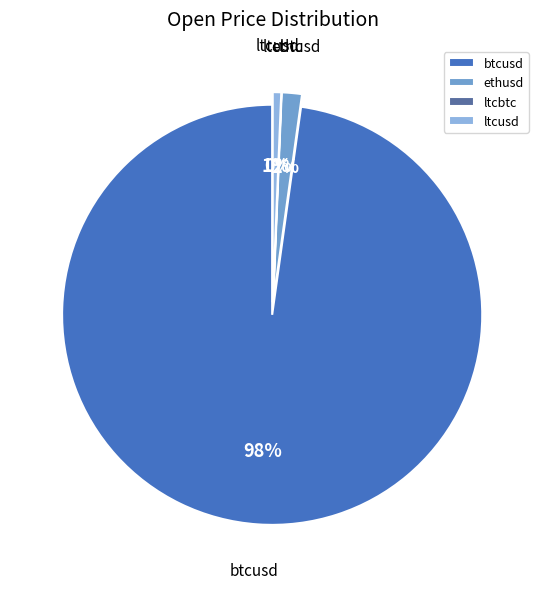

Which slice is the smallest?

ltcbtc